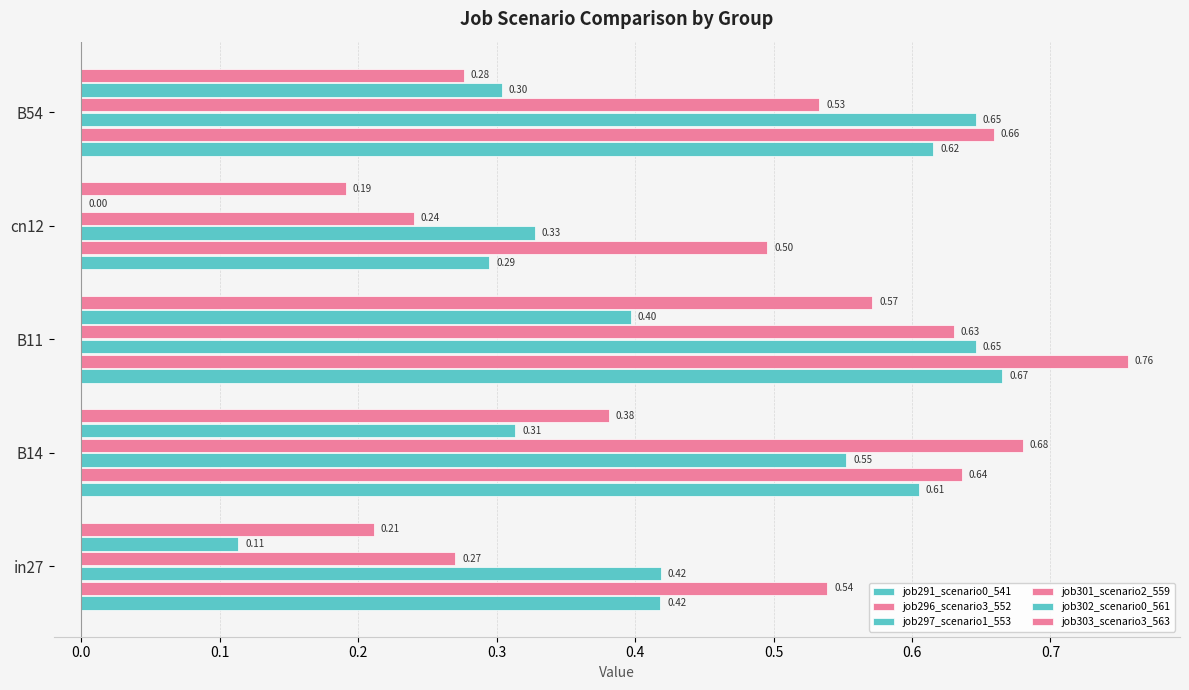

How many data points does each series have?

5